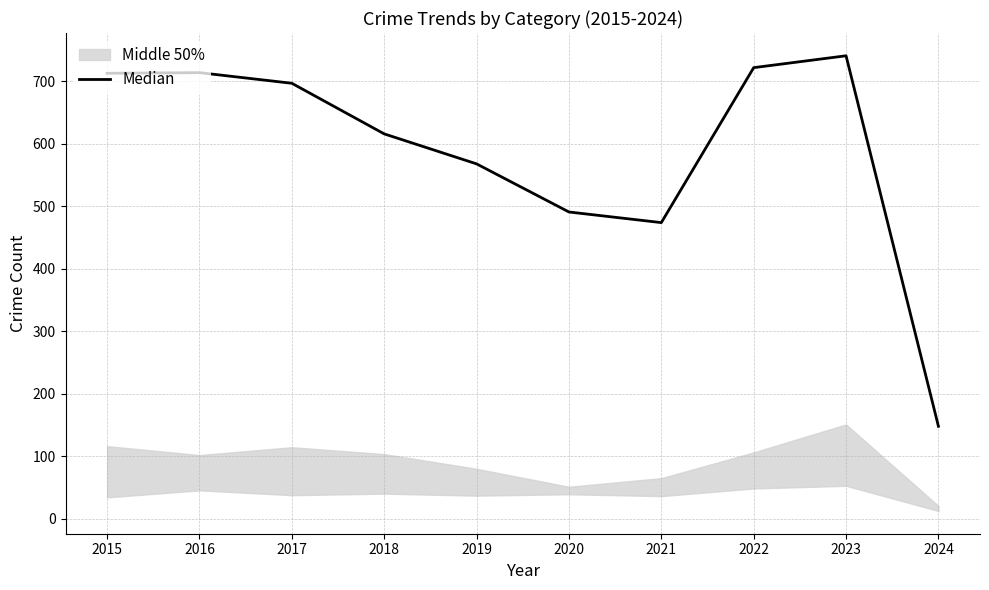

What is the average value?

588